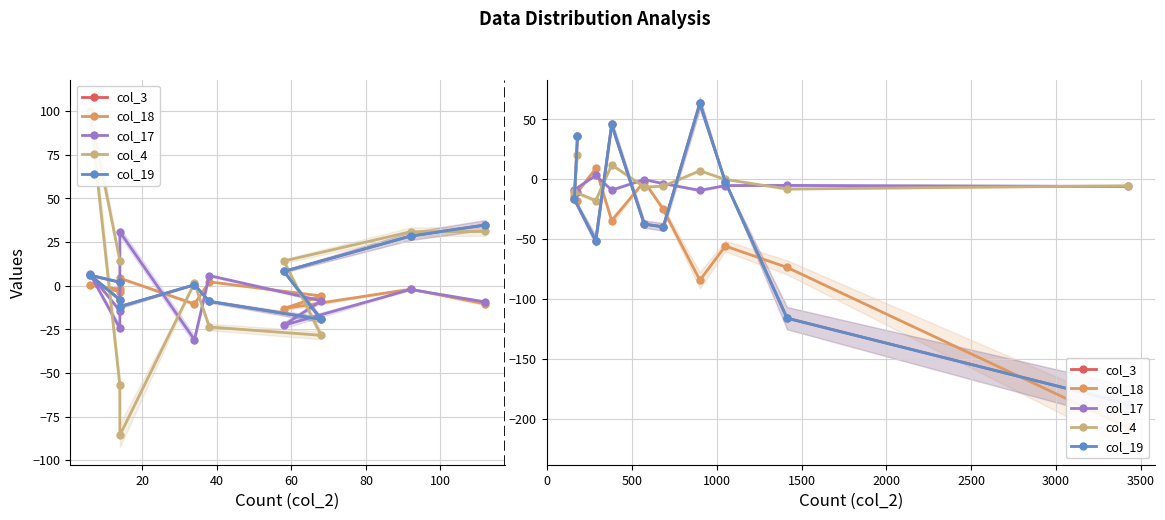

What is the average value of the col_18 series?

-50.6